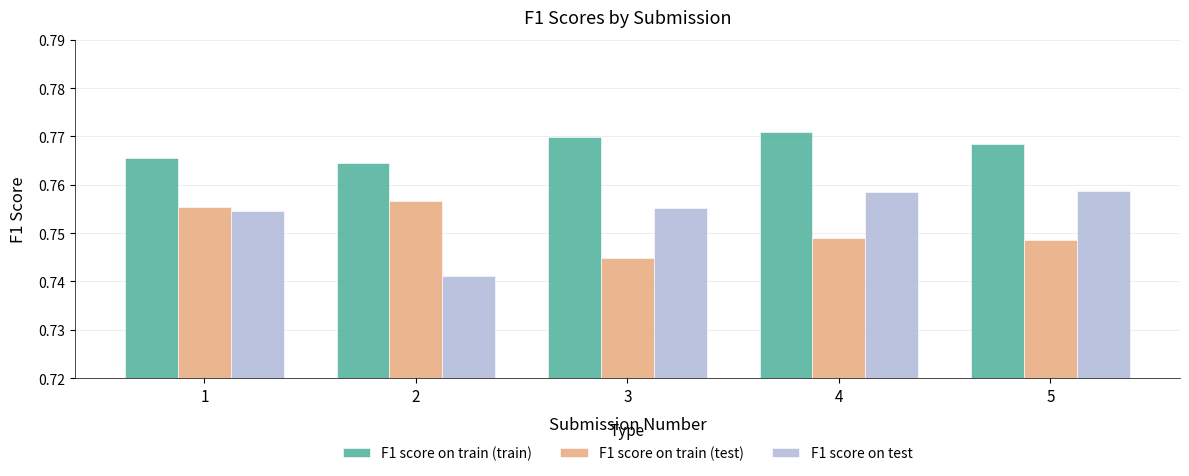

The value of F1 score on train (train) at 1 is 1.2. True or false?

False